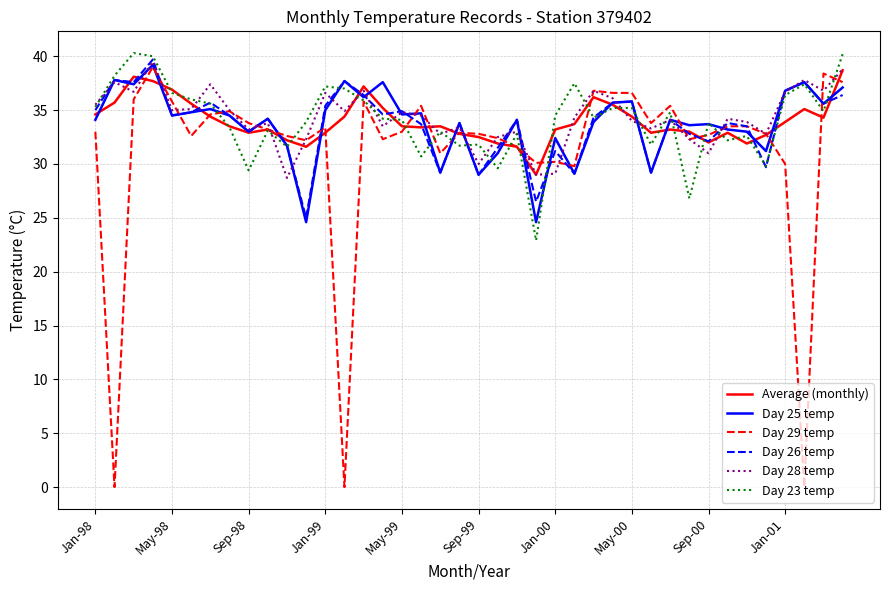

True or false: Average (monthly) and Day 25 temp intersect in this chart.

True